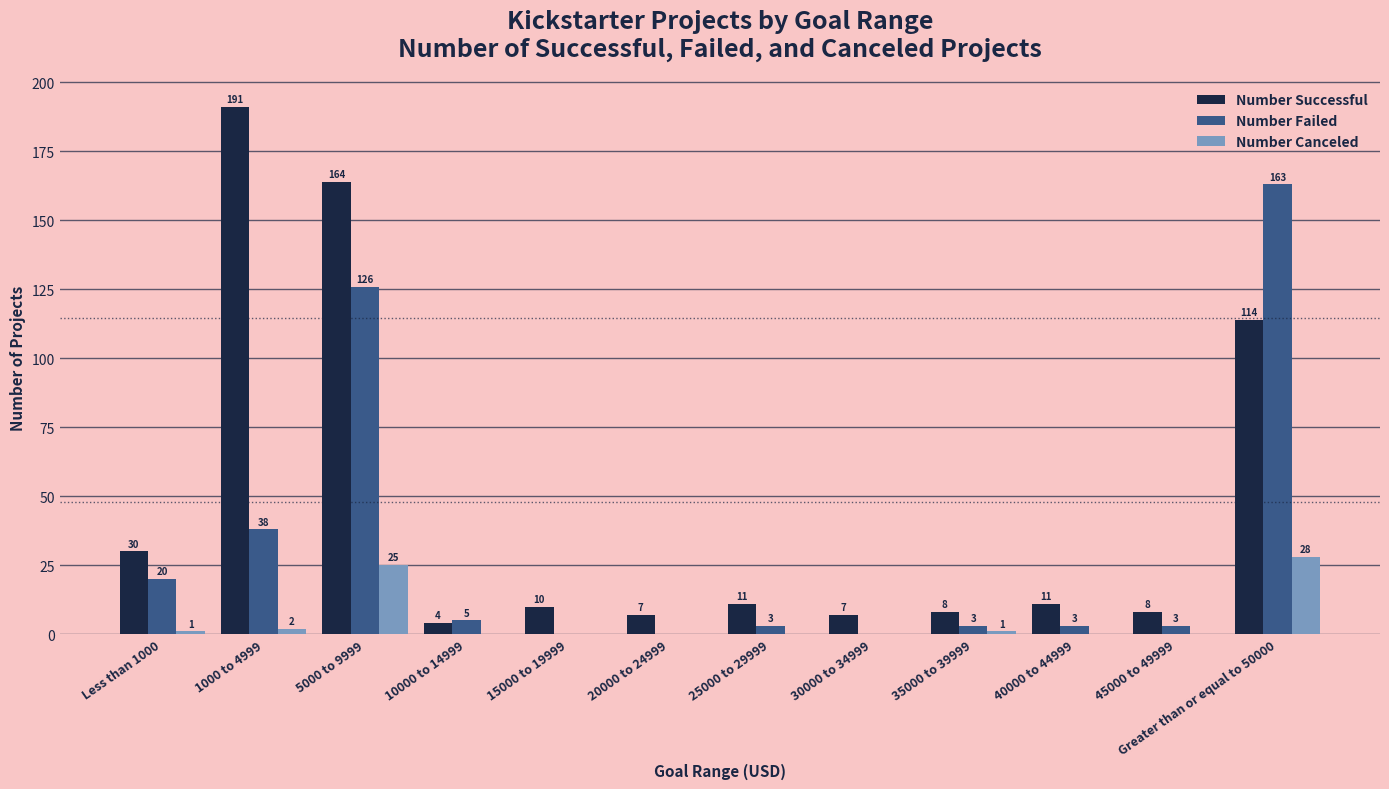

Reading left to right, transcribe all the data shown in this chart.

Number Successful: 30	191	164	4	10	7	11	7	8	11	8	114
Number Failed: 20	38	126	5	0	0	3	0	3	3	3	163
Number Canceled: 1	2	25	0	0	0	0	0	1	0	0	28